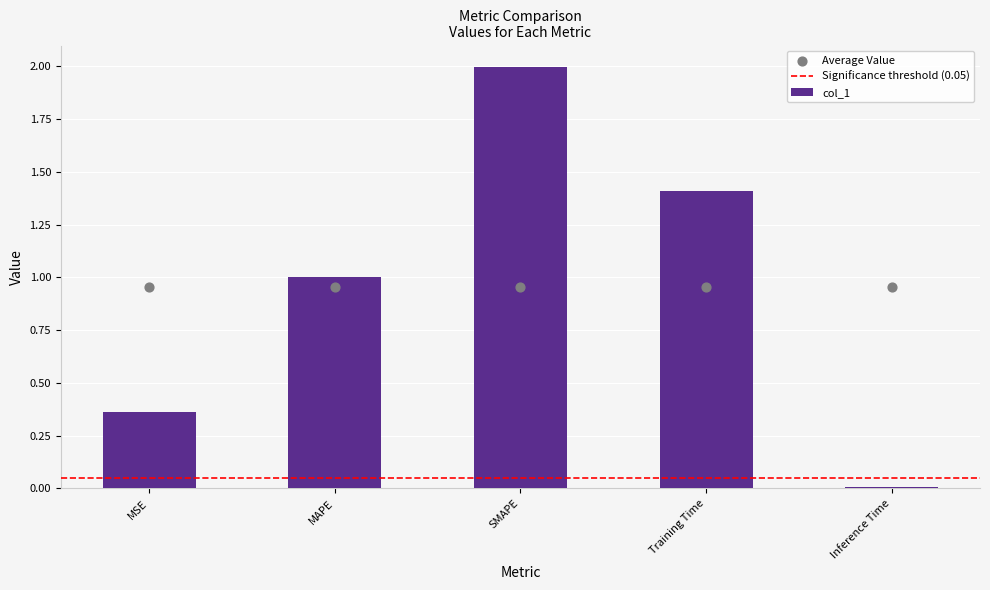

Approximately how many times larger is the value at Training Time compared to SMAPE?

0.7